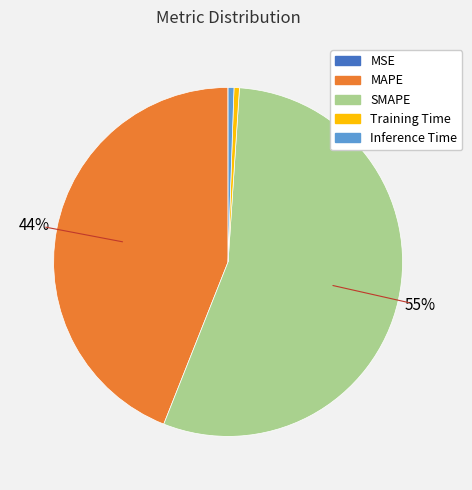

To the nearest percent, what percentage of the pie is Training Time?

1%